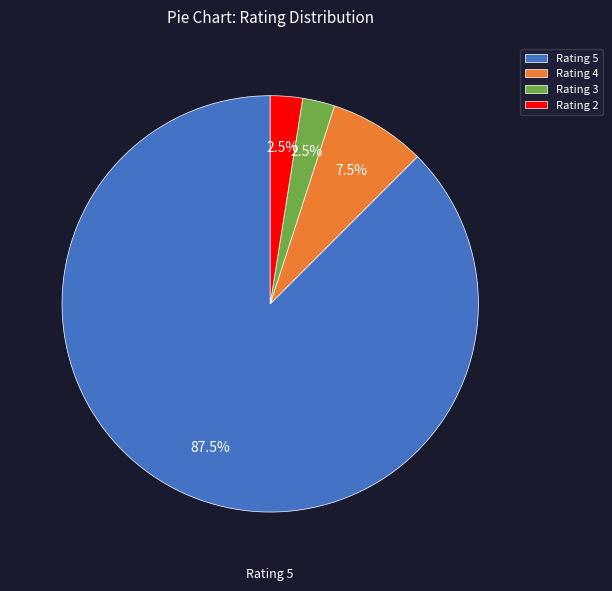

Which slice is the largest?

Rating 5